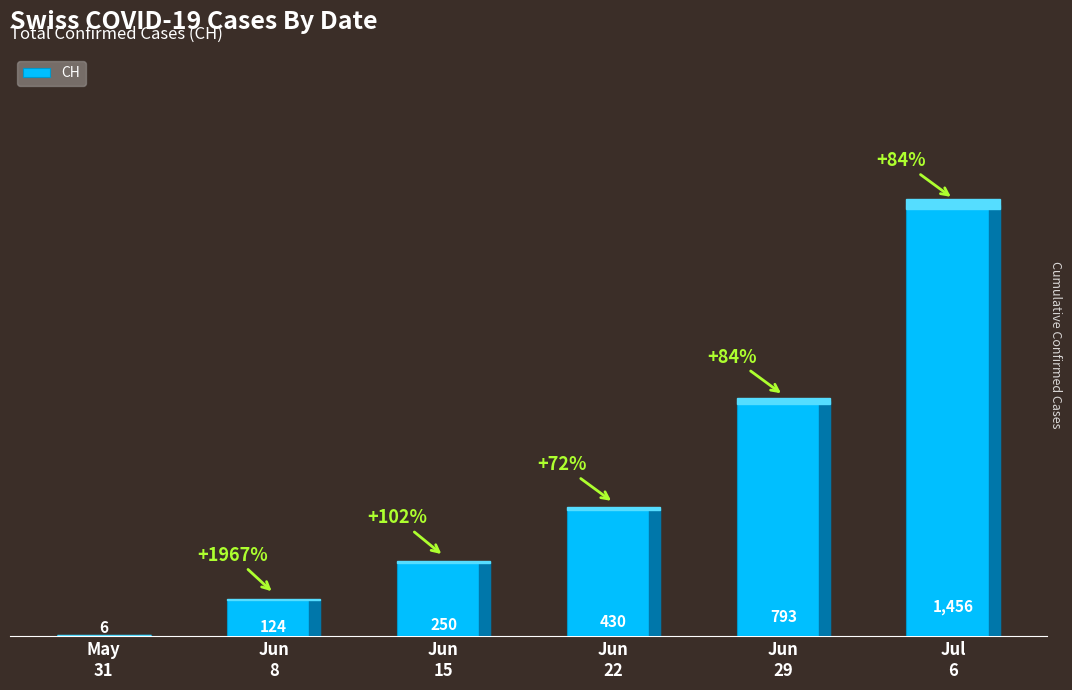

What is the ratio of the value at Jun
8 to the value at May
31?

20.7